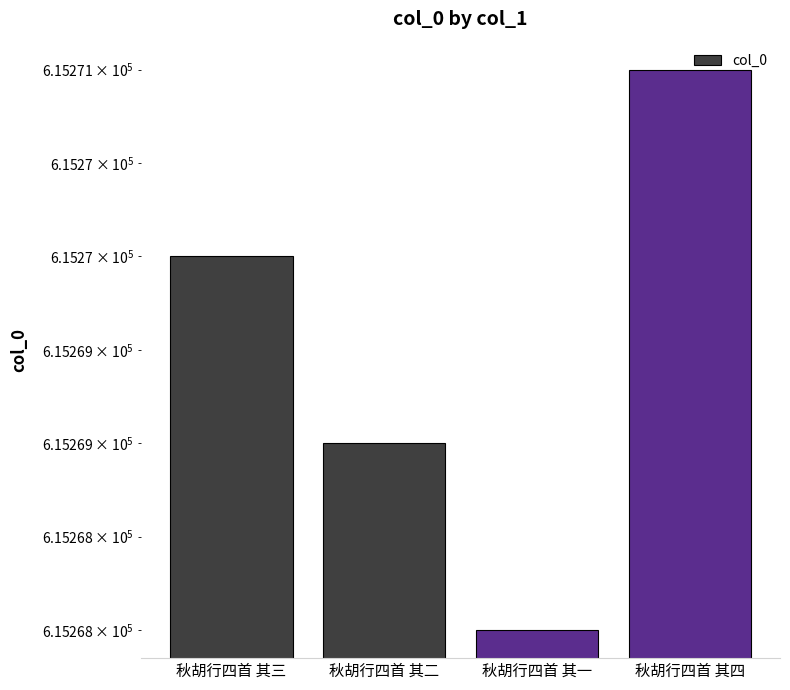

Rank the categories by value from highest to lowest.

秋胡行四首 其四, 秋胡行四首 其三, 秋胡行四首 其二, 秋胡行四首 其一